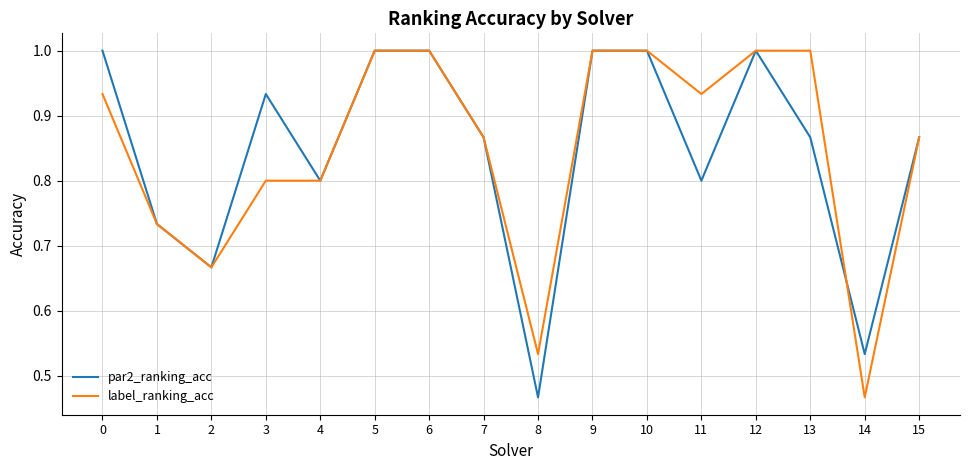

Is the value of par2_ranking_acc at 14 greater than the value of label_ranking_acc at 9?

No